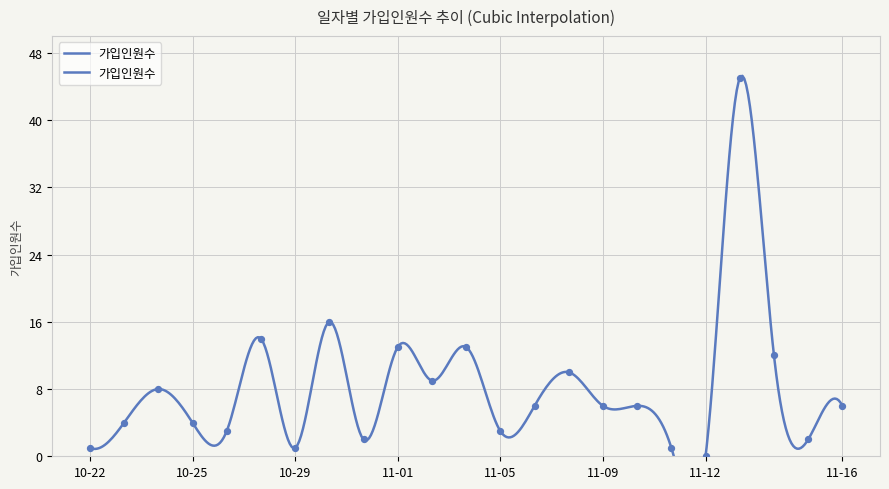

Which has a higher value, 2023-10-24 or 2023-11-07?

2023-11-07